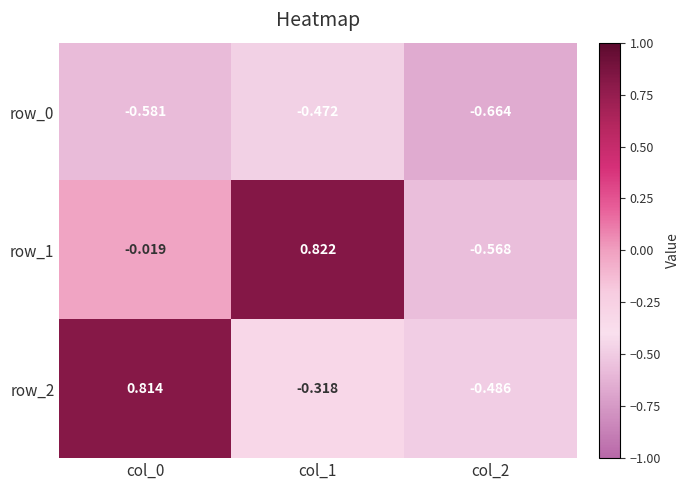

Is the value of row_0 at col_1 greater than the value of row_1 at col_1?

No